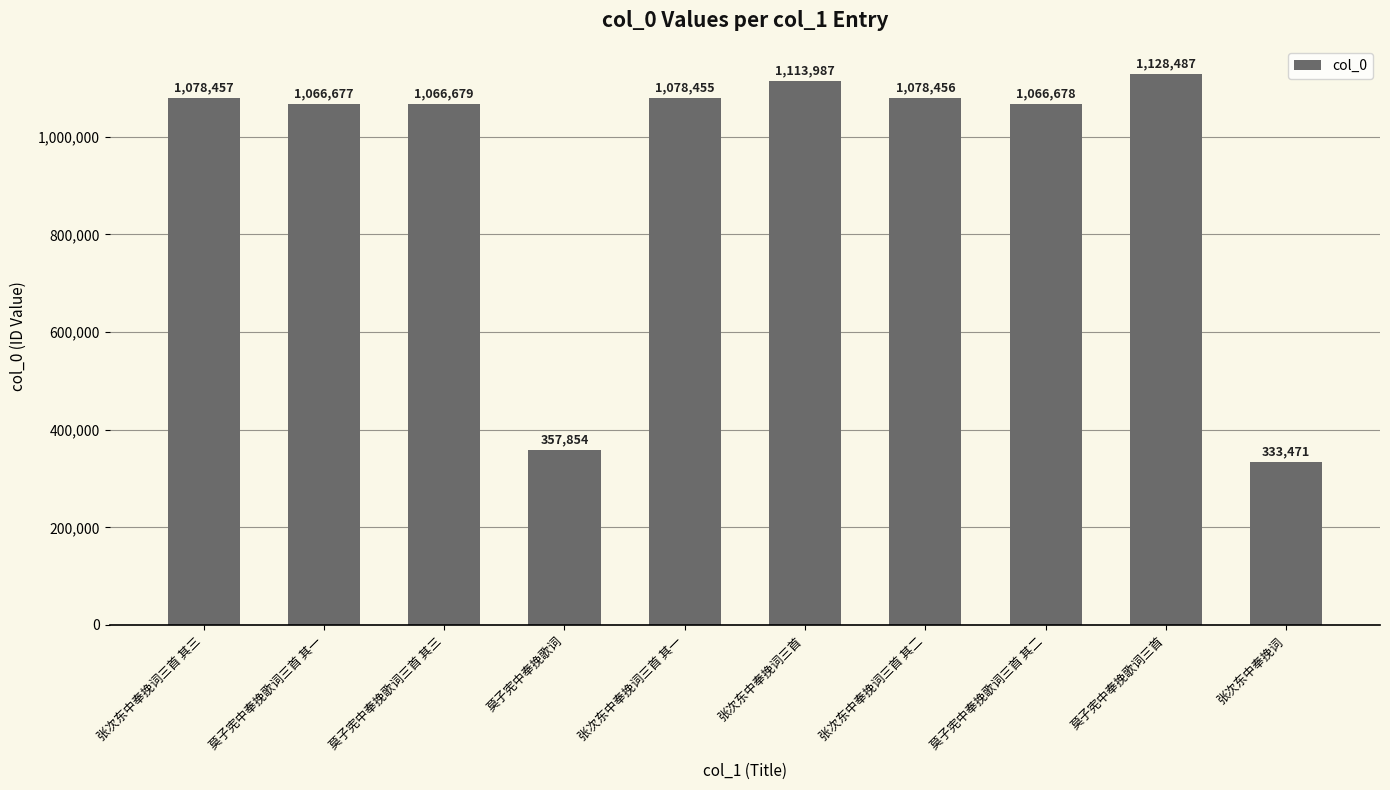

The value at 莫子宪中奉挽歌词三首 其三 is 1066679. True or false?

True